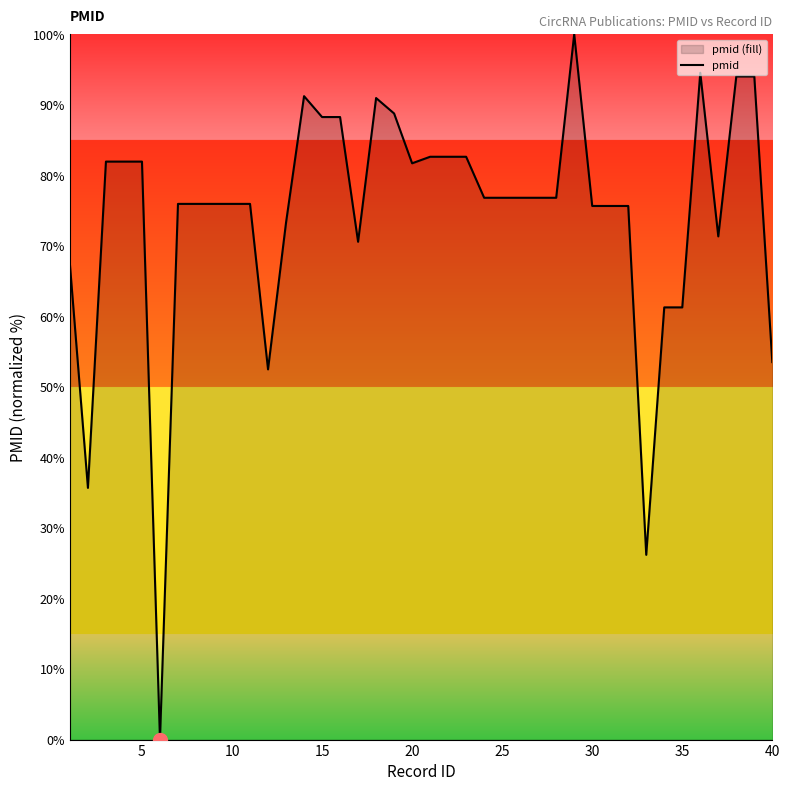

What is the greatest value displayed?

100.0